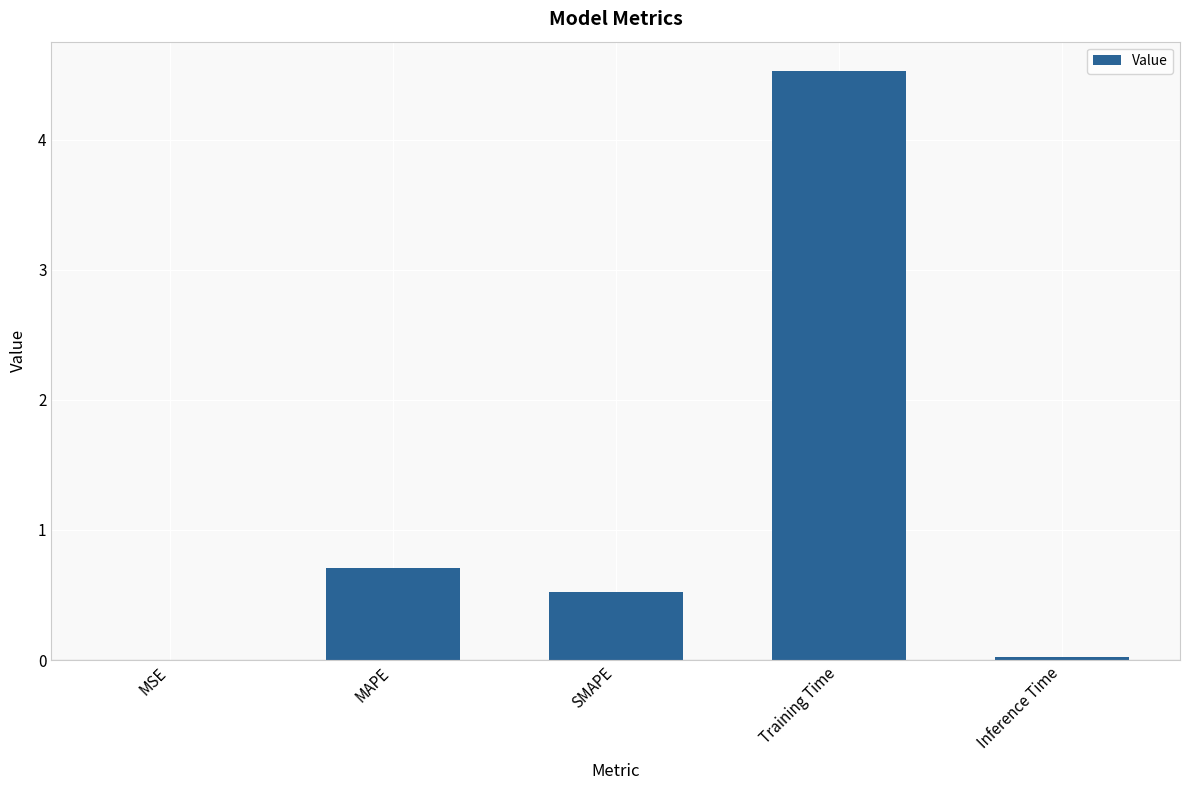

Read the value at Training Time.

4.5